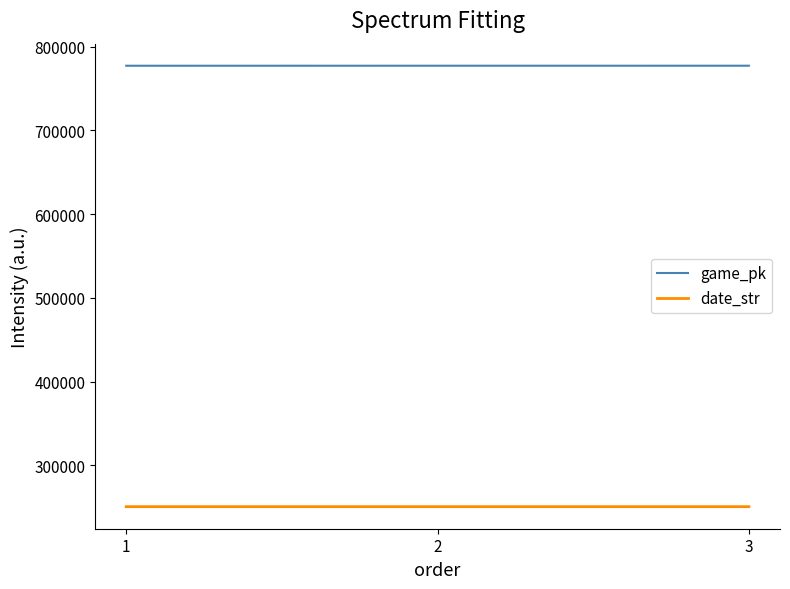

How many values in the game_pk series are below 777066?

1